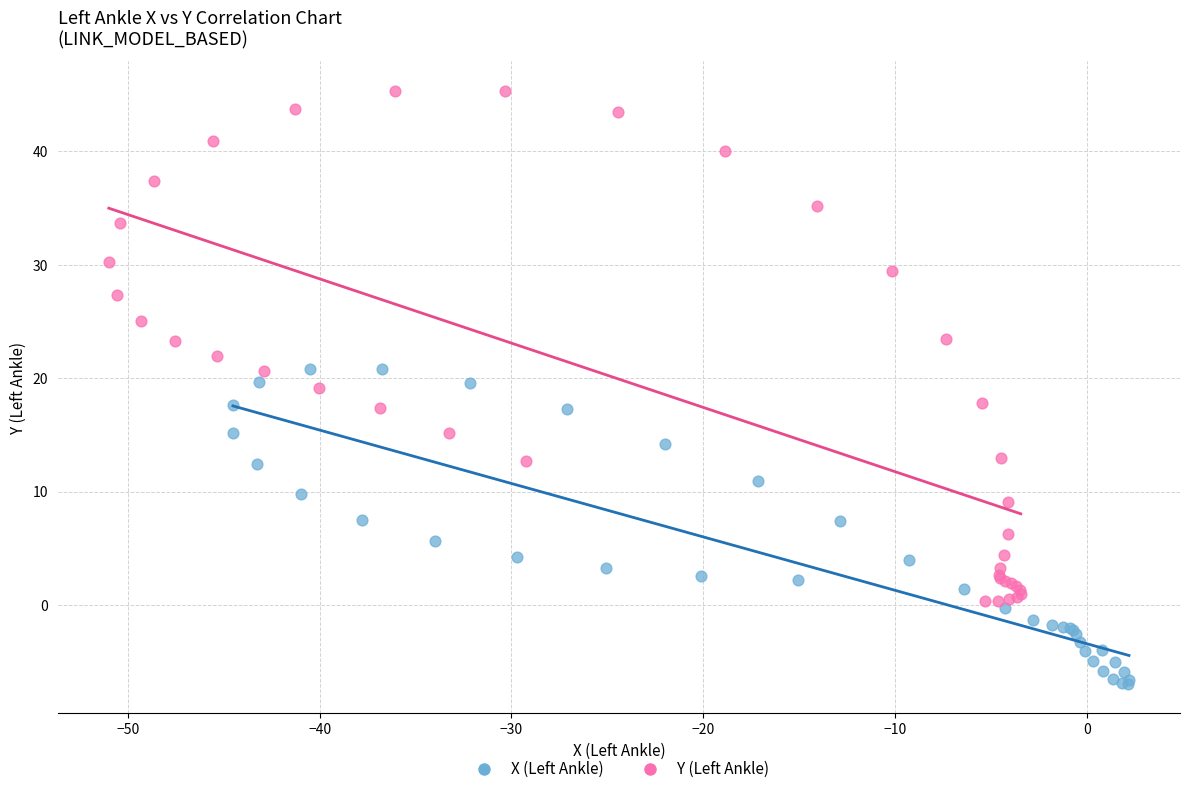

Which series has the widest spread of Y values?

Y (Left Ankle)